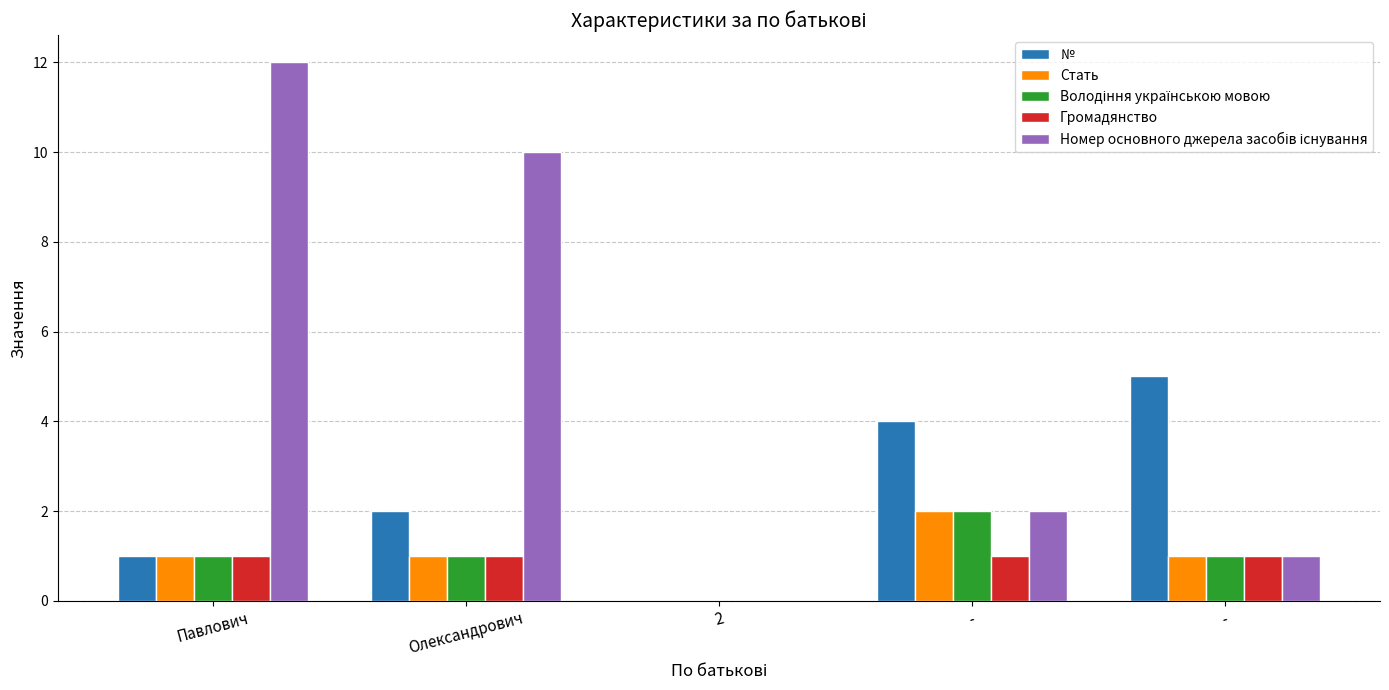

Reading left to right, what are all the values shown in this chart?

№: 1	2	0	4	5
Стать: 1	1	0	2	1
Володіння українською мовою: 1	1	0	2	1
Громадянство: 1	1	0	1	1
Номер основного джерела засобів існування: 12	10	0	2	1